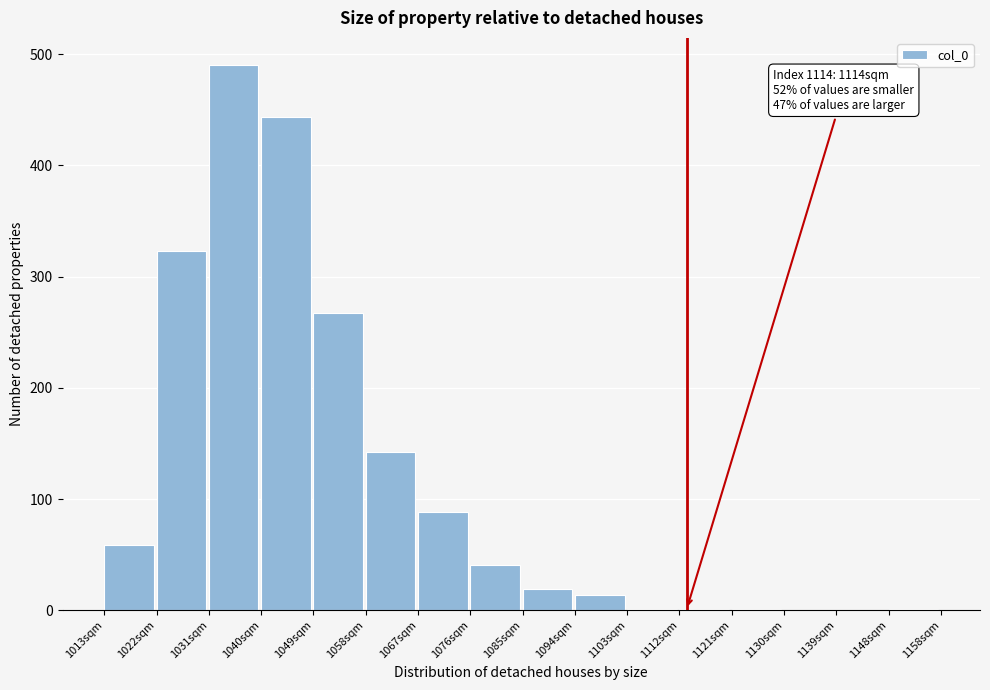

Which range on the x-axis has the tallest bar?

1031 to 1040